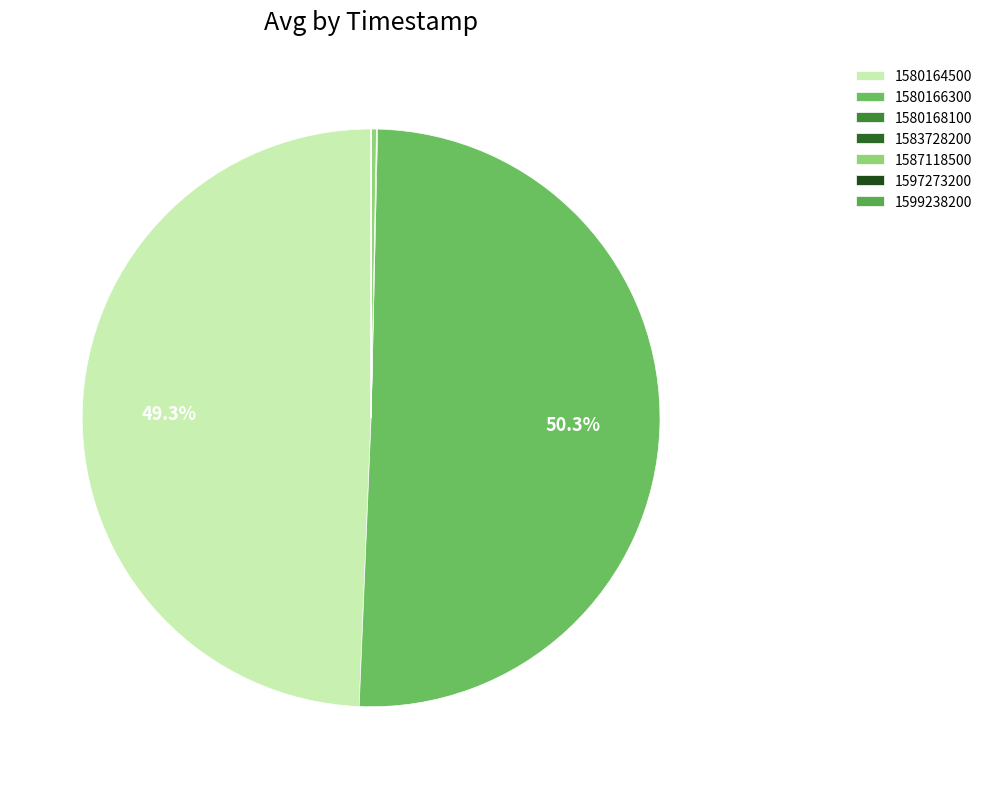

To the nearest percent, what percentage of the pie is 1580164500?

49%